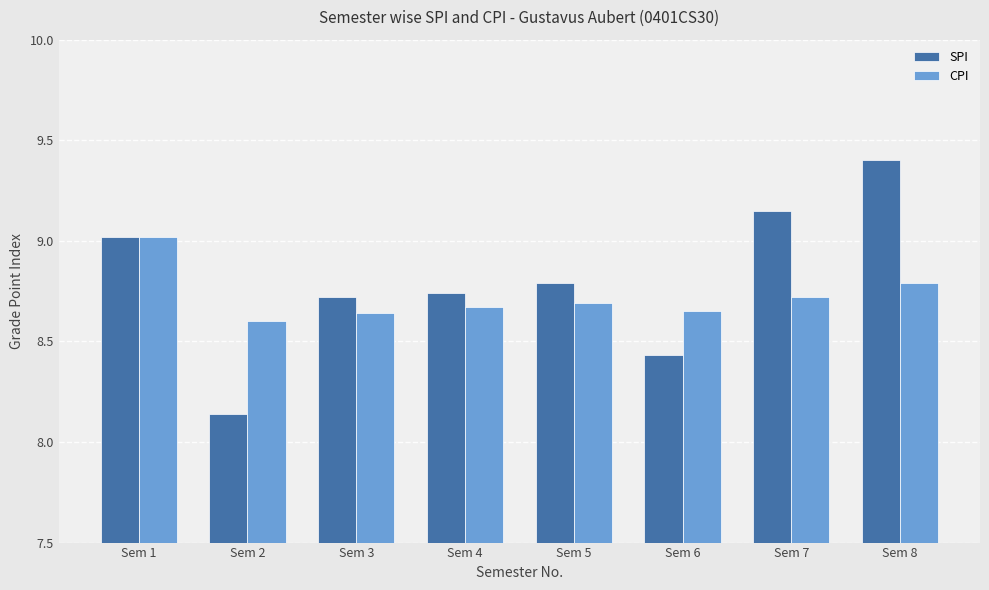

Are the bars horizontal?

No